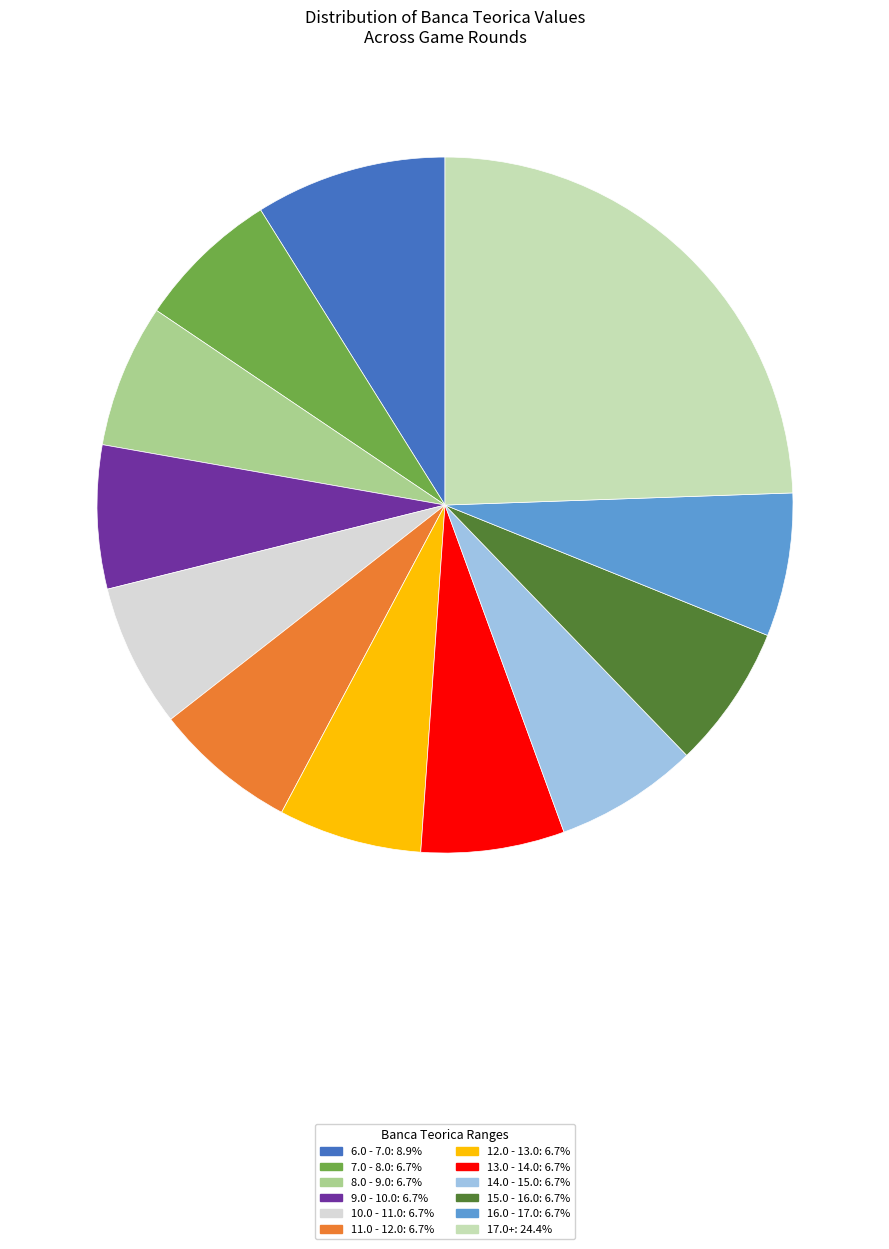

Is there any slice that represents more than half of the pie?

No